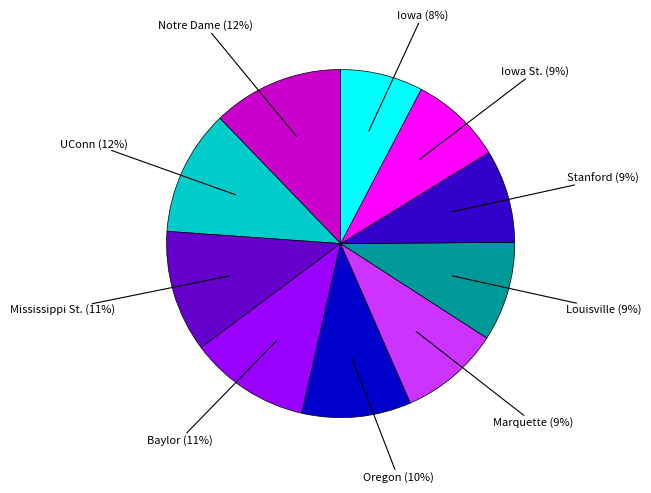

To the nearest percent, what is the average slice percentage?

10%